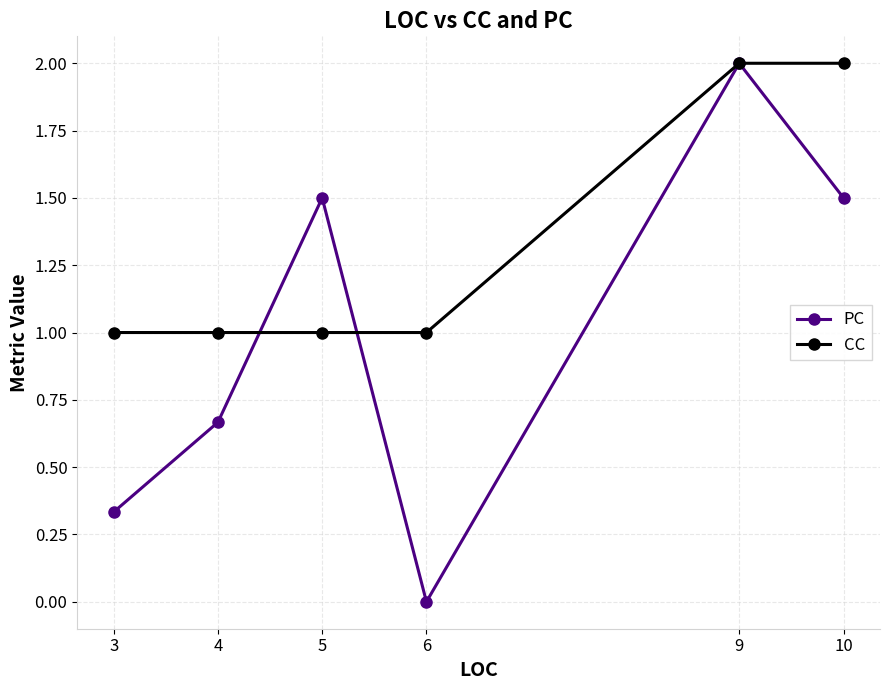

The value of CC at 4 is 1.5. True or false?

False